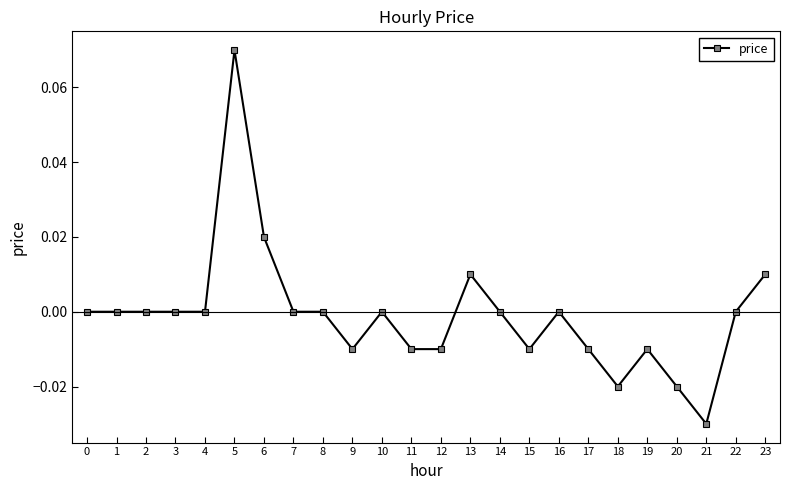

Between 7 and 20, which is larger?

7